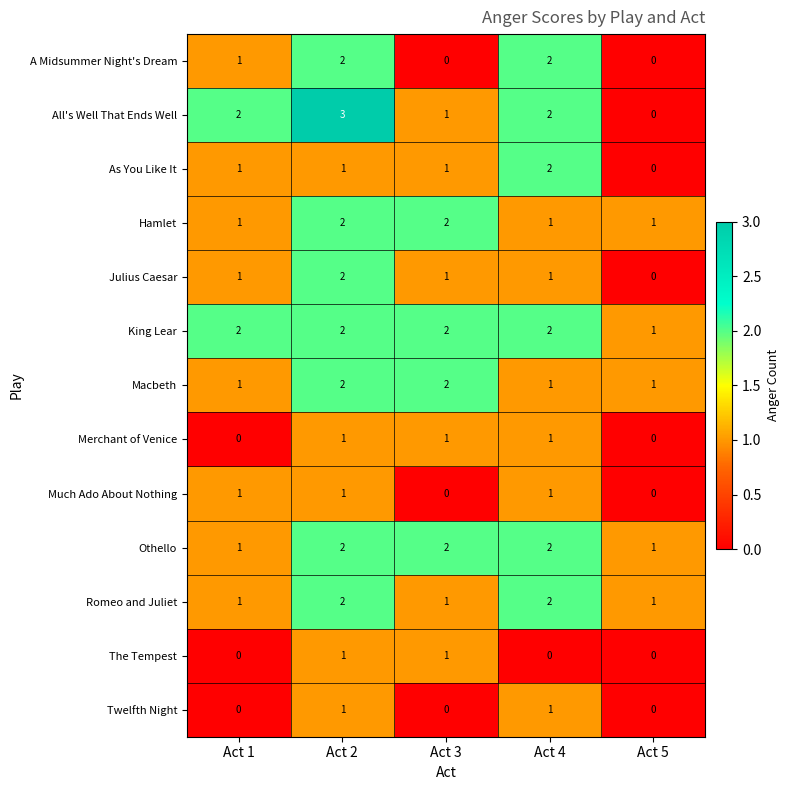

At which category is the sum across all series the highest?

Act 2